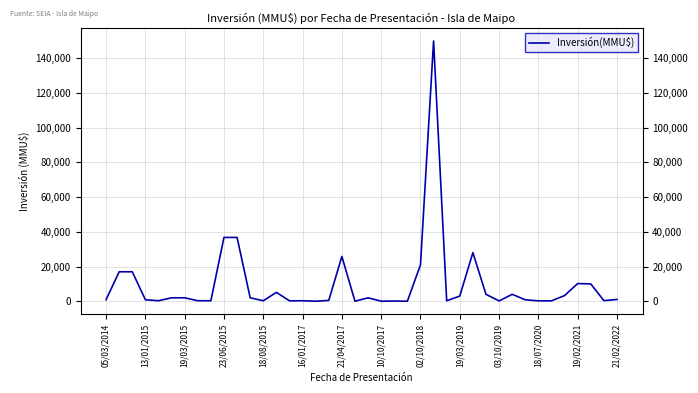

What is the smallest value displayed?

37